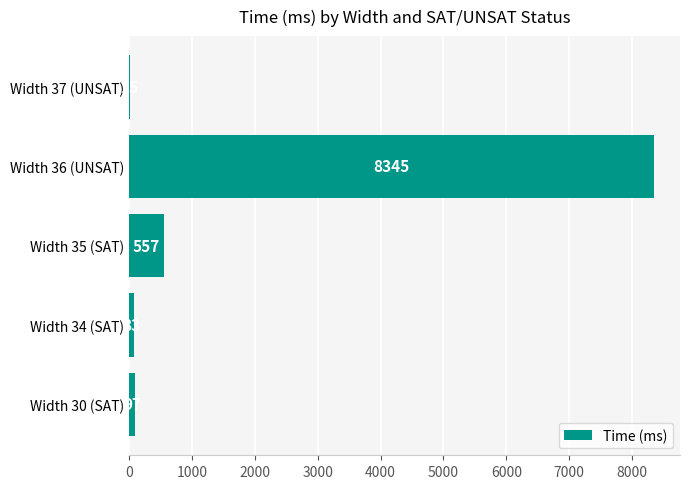

True or false: the data shows 8345 at Width 36 (UNSAT).

True